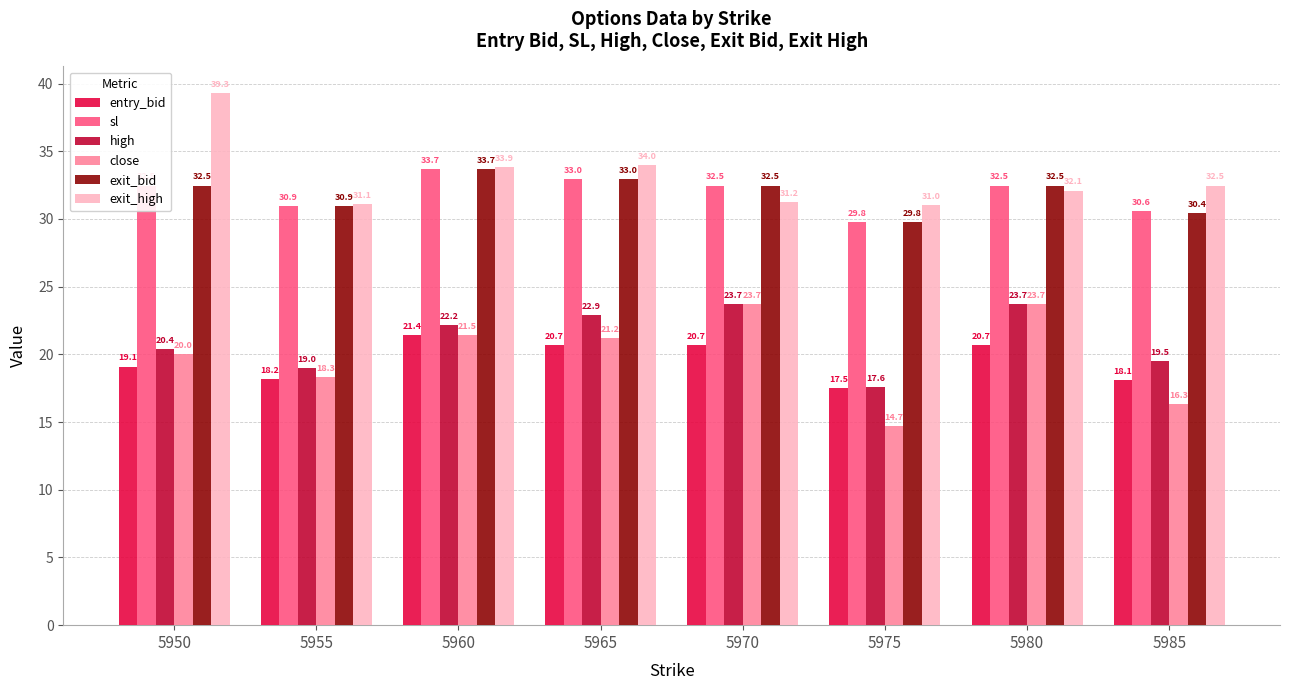

At how many categories does at least one series exceed 21?

8